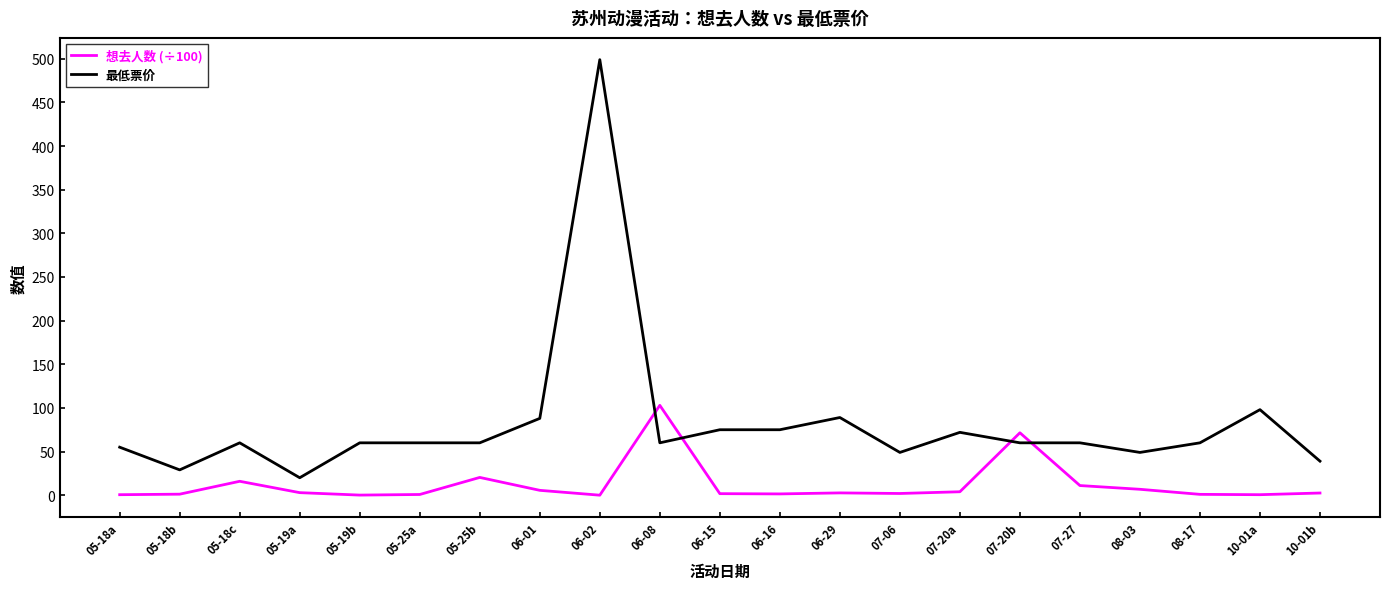

Rank the series by their maximum value, from highest to lowest.

最低票价, 想去人数 (÷100)